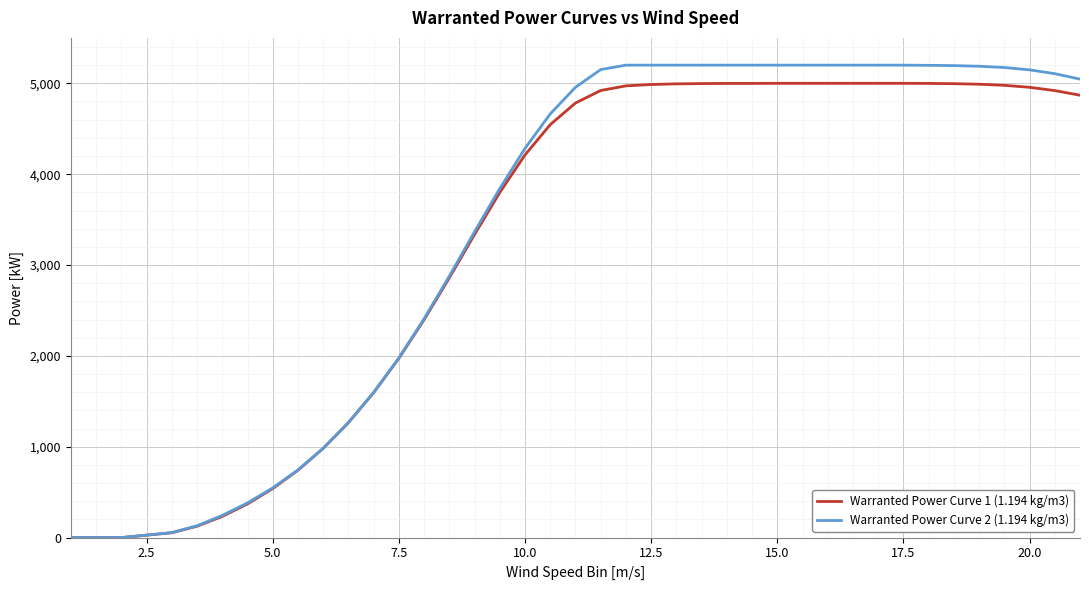

What is the maximum value shown in the chart?

5200